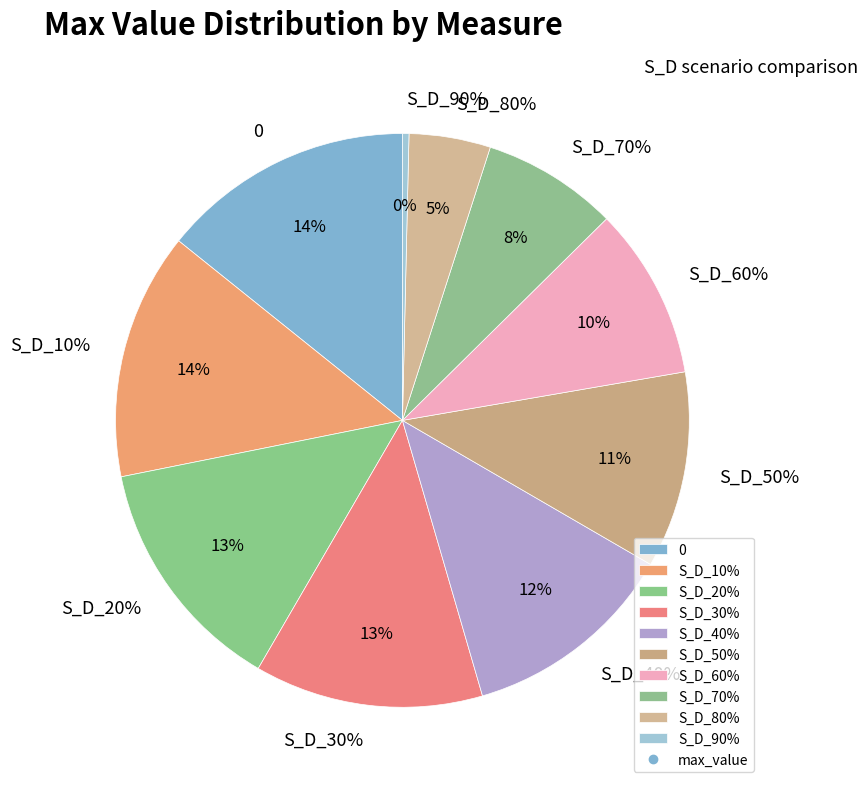

What is the change in value from S_D_10% to S_D_30%?

-133197.8